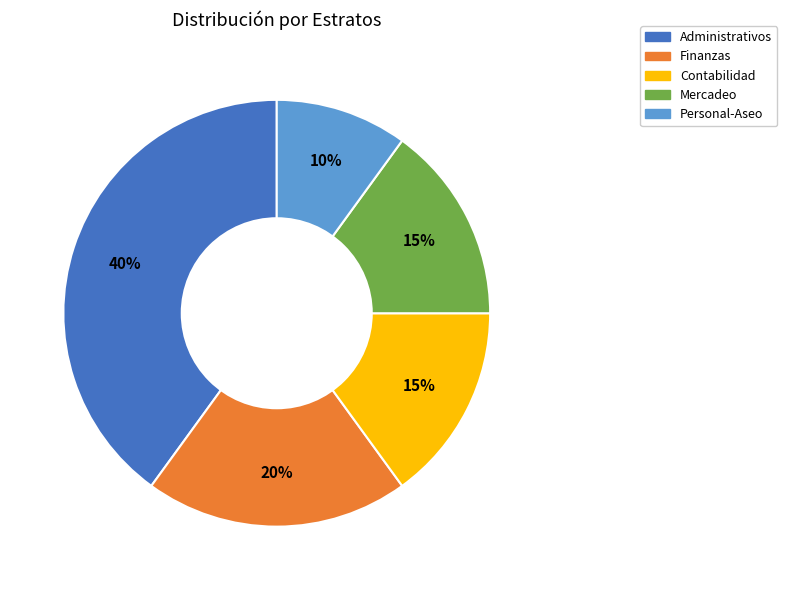

How many slices are in this pie chart?

5